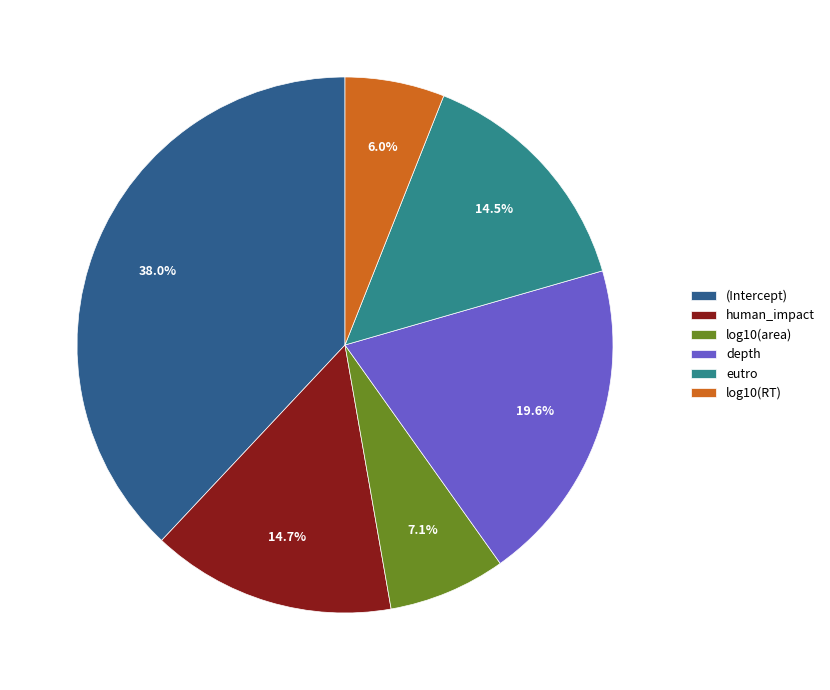

To the nearest percent, what is the difference between the human_impact and log10(RT) slice percentages?

9%